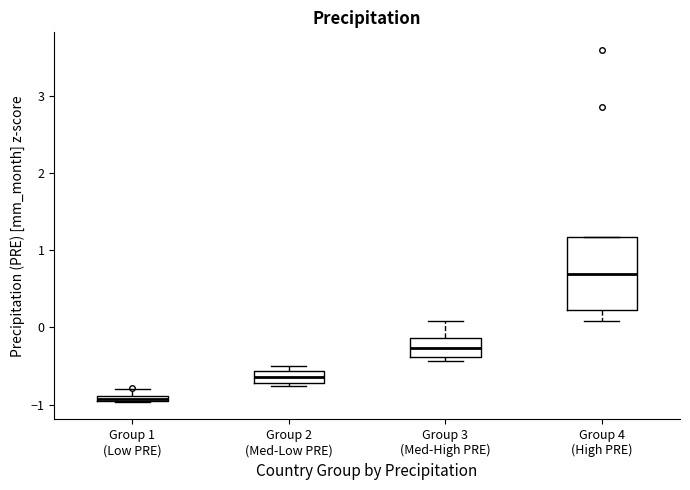

Where is the lower edge of the box for Group 4 (High PRE) on the y-axis? The values are not printed on the chart, so give them approximately, as read against the axis.

0.2